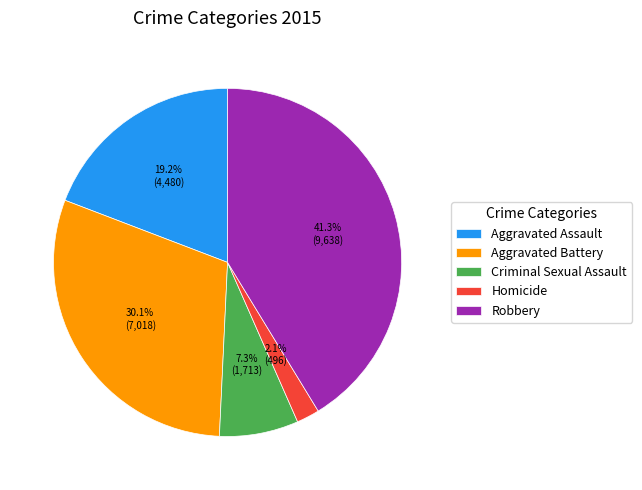

Rank the categories by value from lowest to highest.

Homicide, Criminal Sexual Assault, Aggravated Assault, Aggravated Battery, Robbery